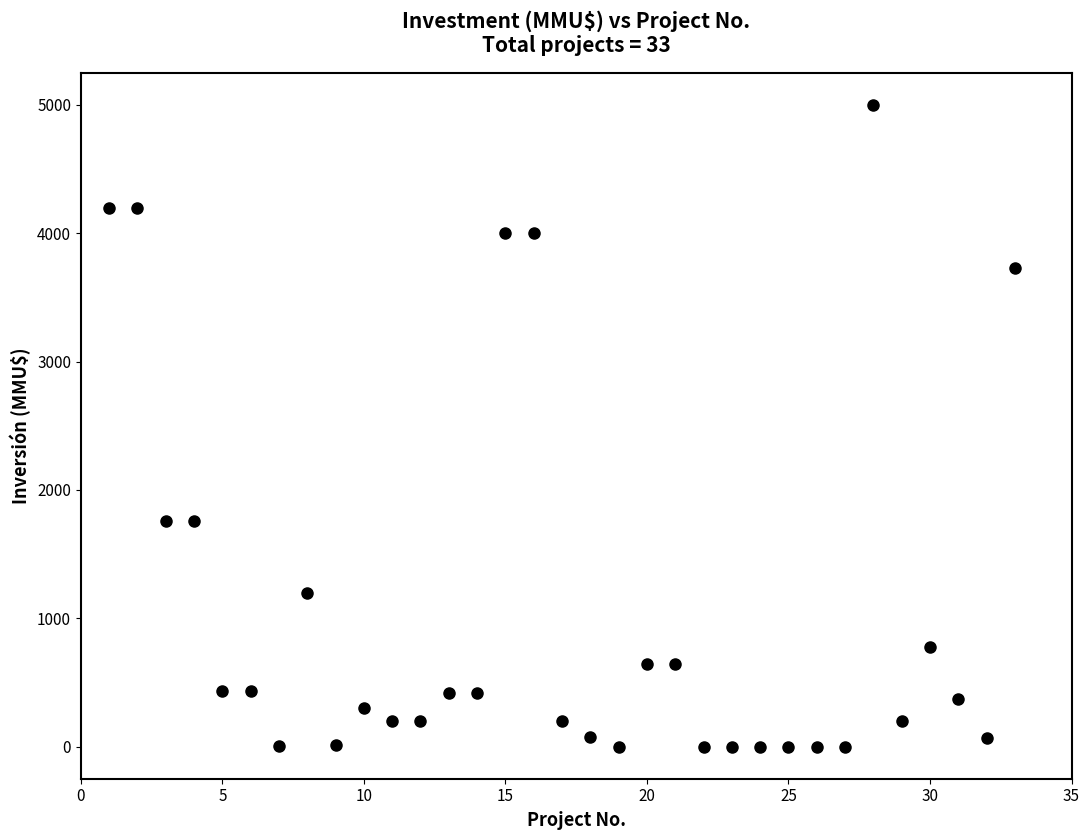

What is the range of X values (max minus min)?

32.0